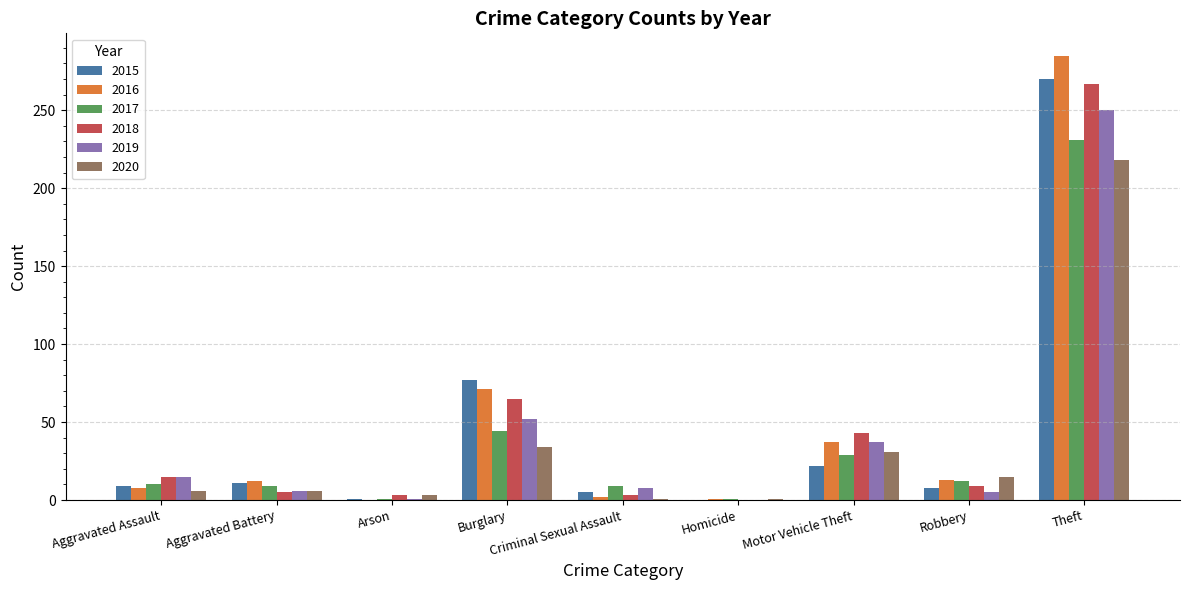

At which category is the sum across all series the highest?

Theft